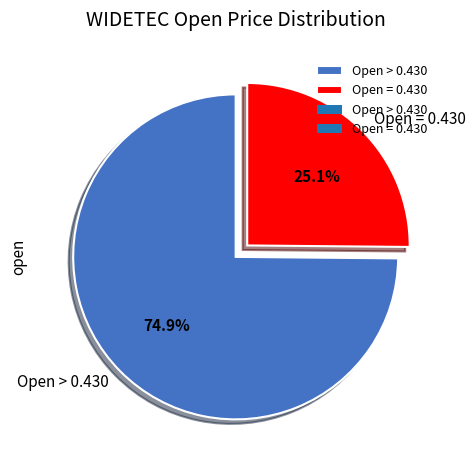

How many segments does this pie chart have?

2